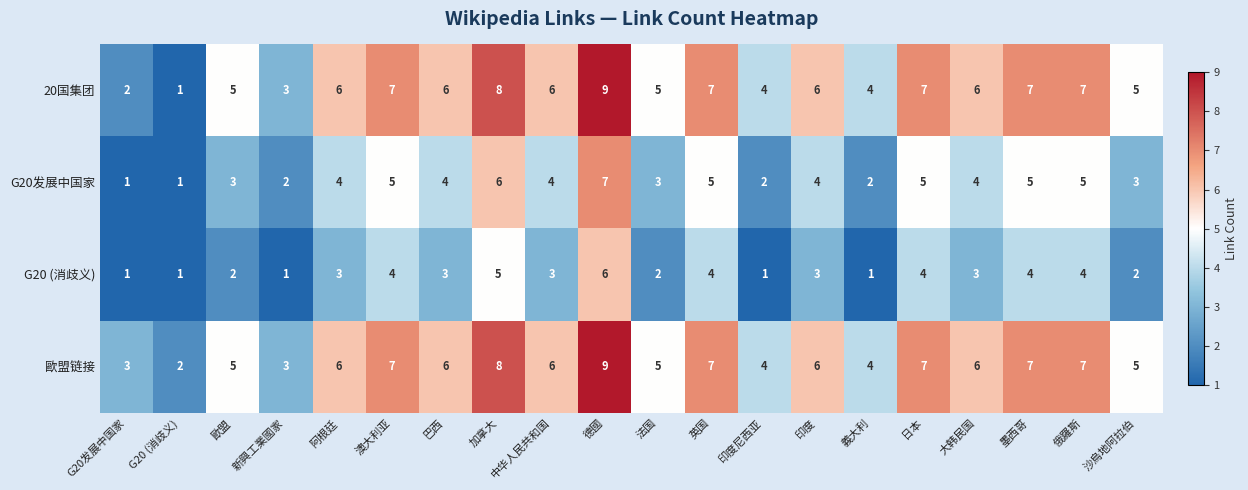

What is the average value of the 20国集团 series?

6